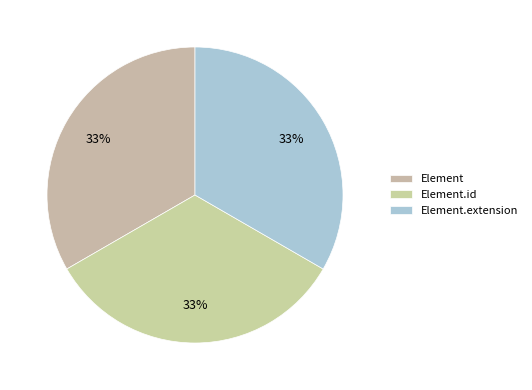

Count the number of slices in the pie.

3